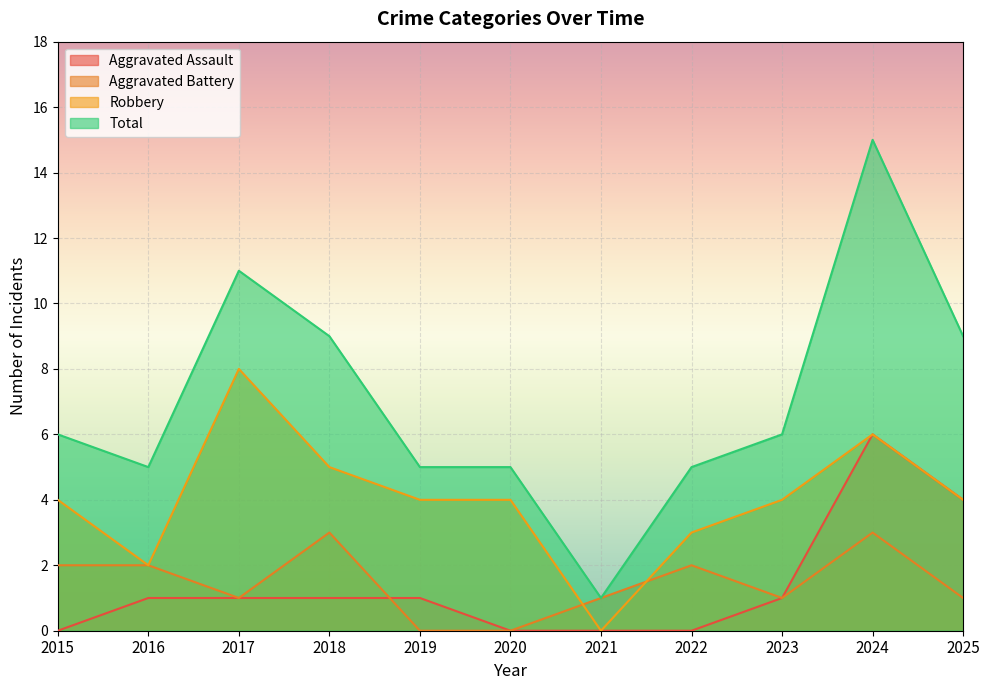

What is the maximum value shown in the chart?

15